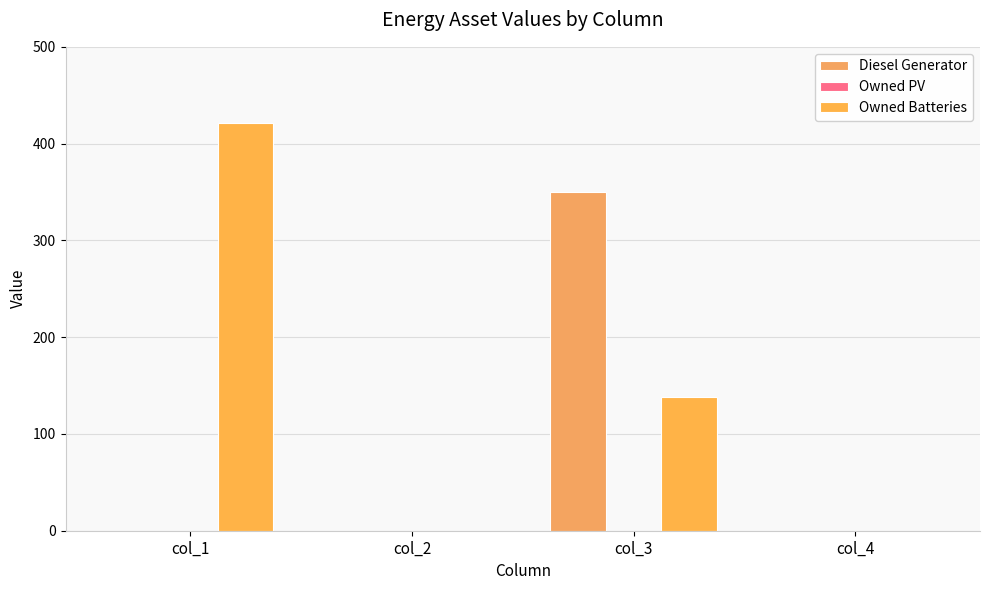

How many groups of bars are there?

4